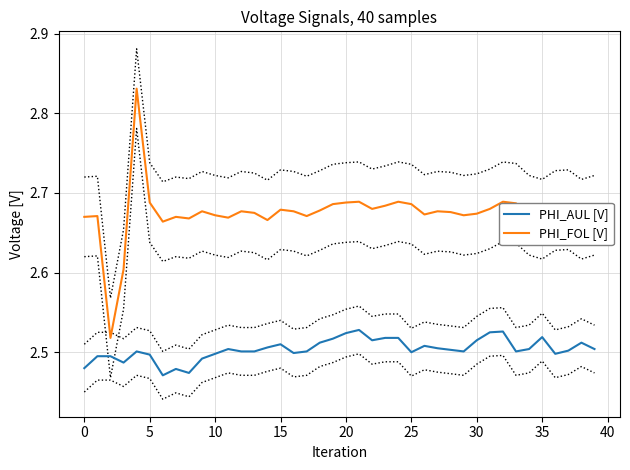

List the series in order of their peak value, lowest first.

PHI_AUL [V], PHI_FOL [V]